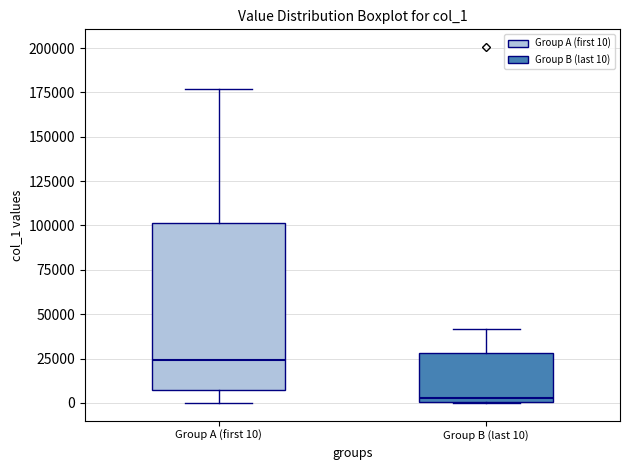

Reading left to right, read every box against the y-axis: the position of its median line, the range the box covers, and the ends of its whiskers. The values are not printed on the chart, so give them approximately, as read against the axis.

Group A (first 10): median 25000, box 5000 to 100000, whiskers 0 to 175000
Group B (last 10): median 5000, box 0 to 30000, whiskers 0 to 40000